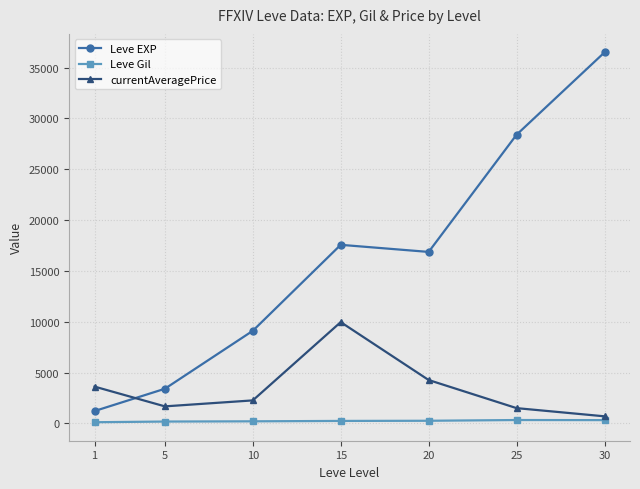

Where is currentAveragePrice nearest to the value 5327?

20